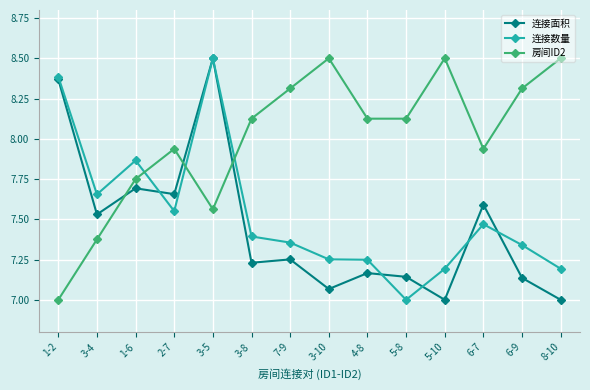

What is the minimum value shown in the chart?

7.0